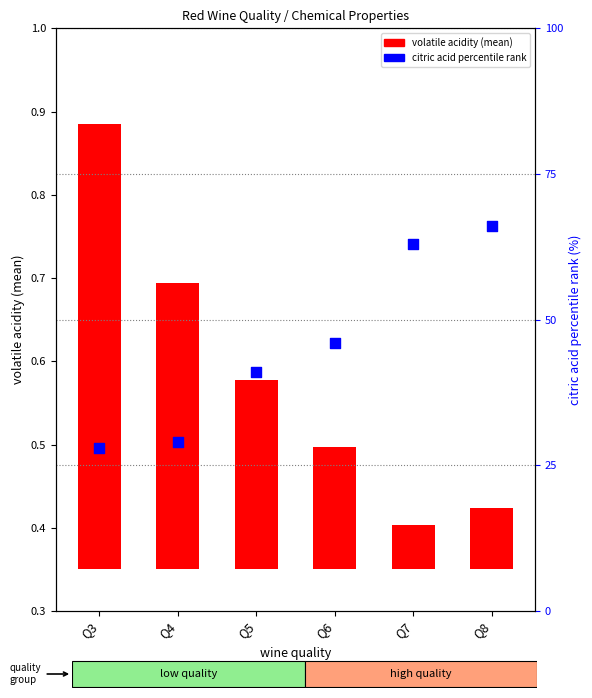

Which series reaches the maximum Y coordinate?

citric acid pct rank